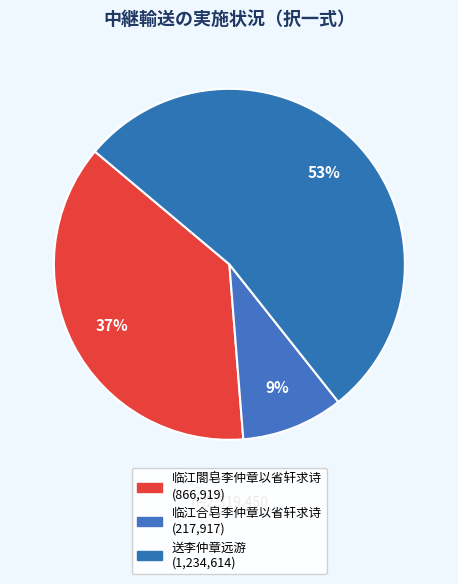

How many segments does this pie chart have?

3